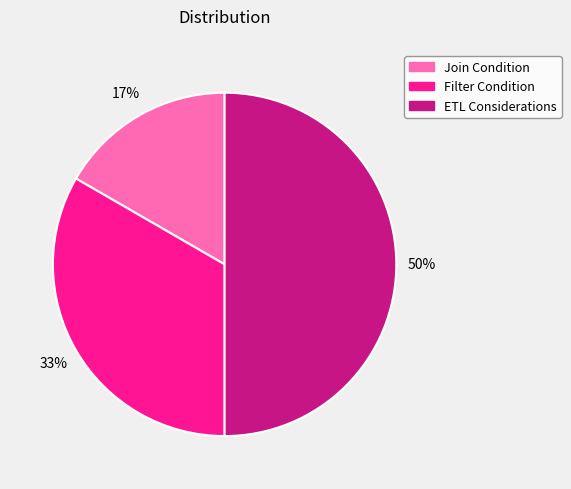

Count the number of slices in the pie.

3